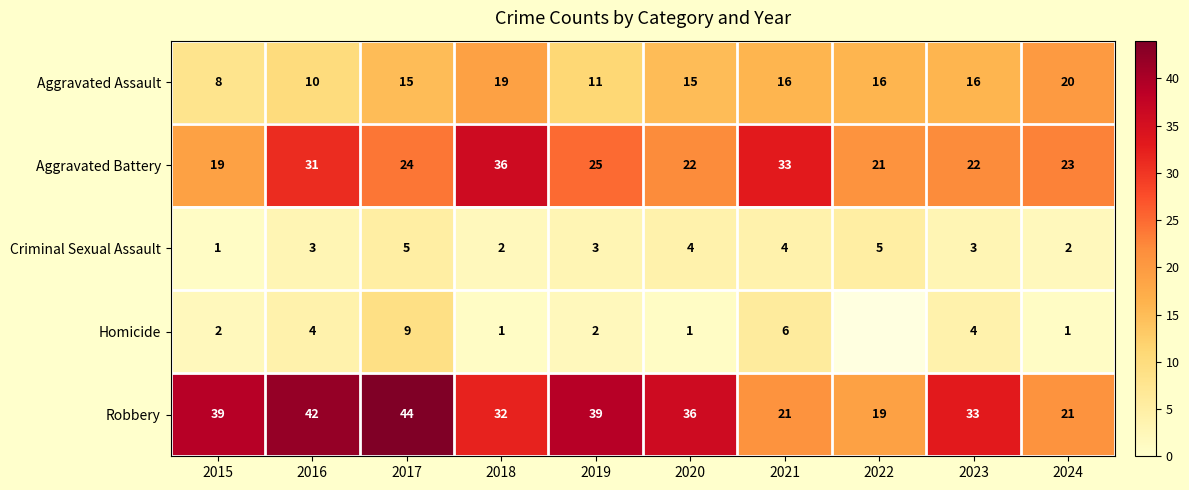

What is the sum of the Aggravated Battery values at 2023 and 2020?

44